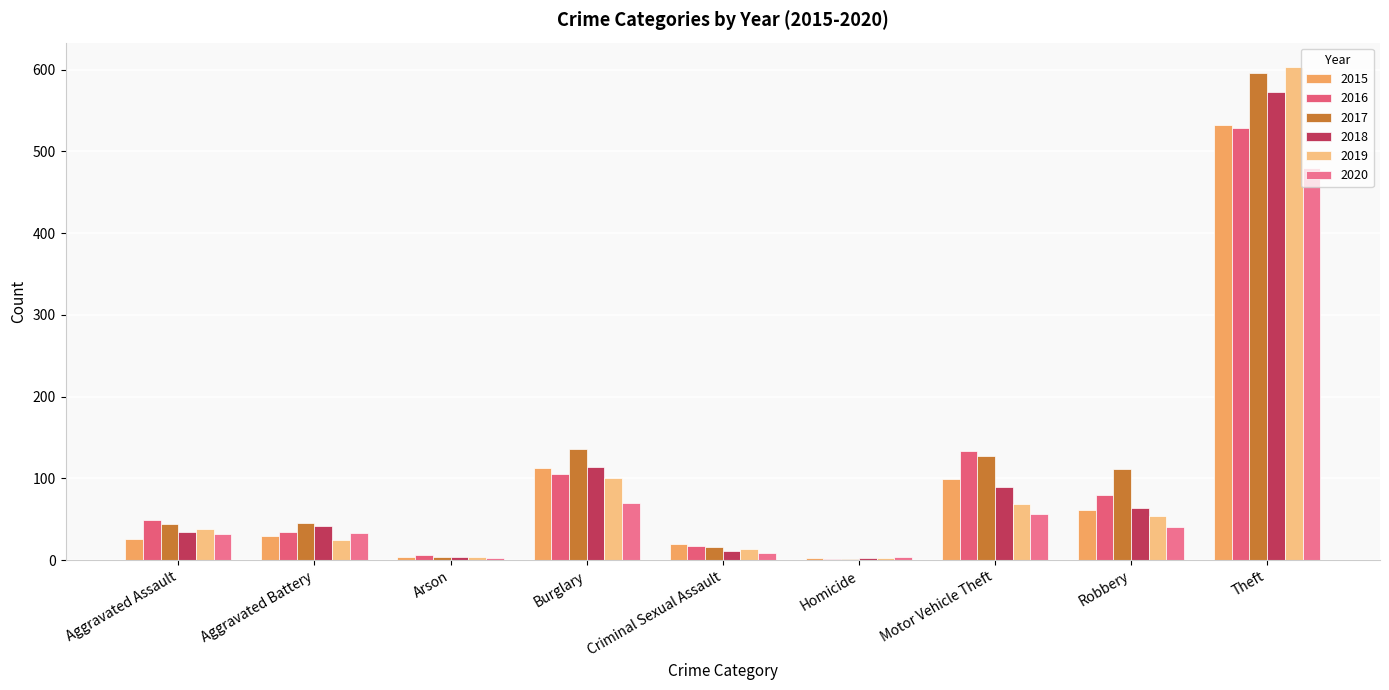

What position from the left is Burglary?

4